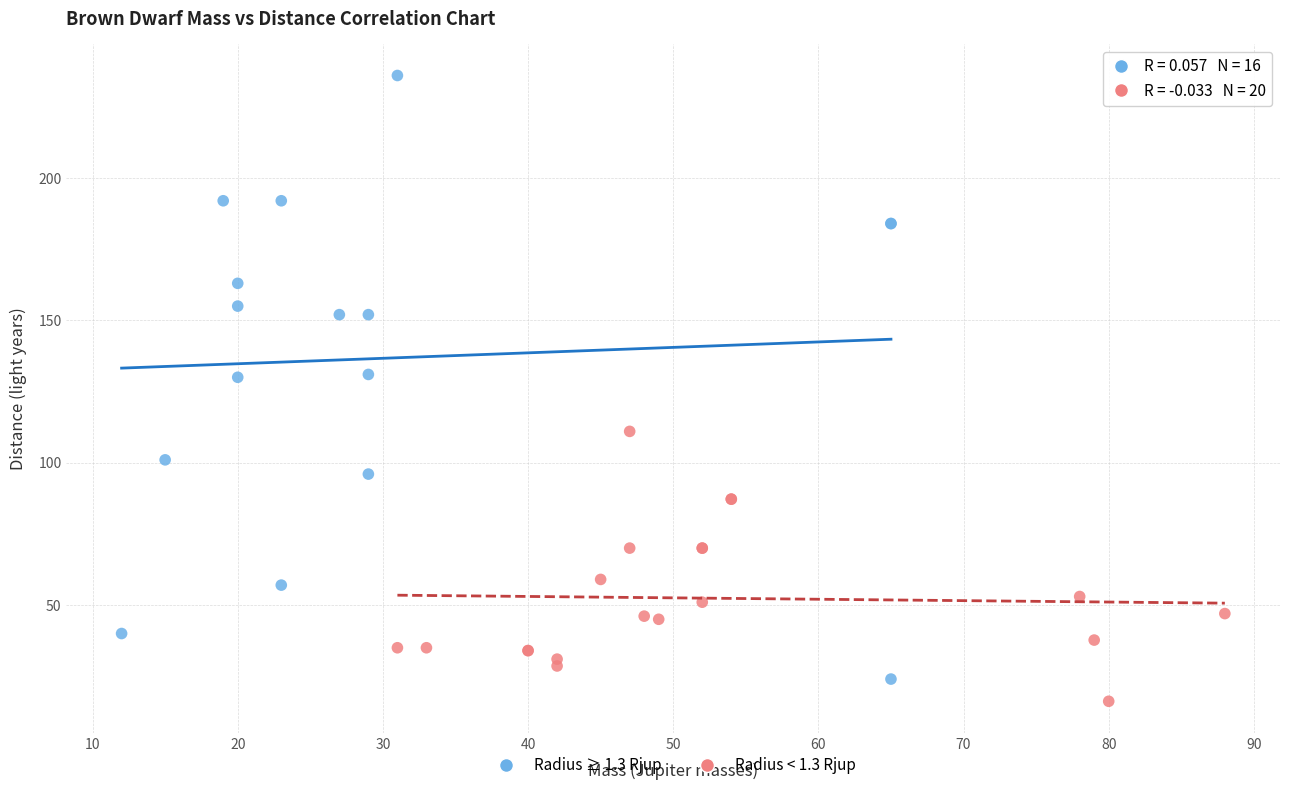

Which series contains the highest Y value?

Radius ≥ 1.3 Rjup